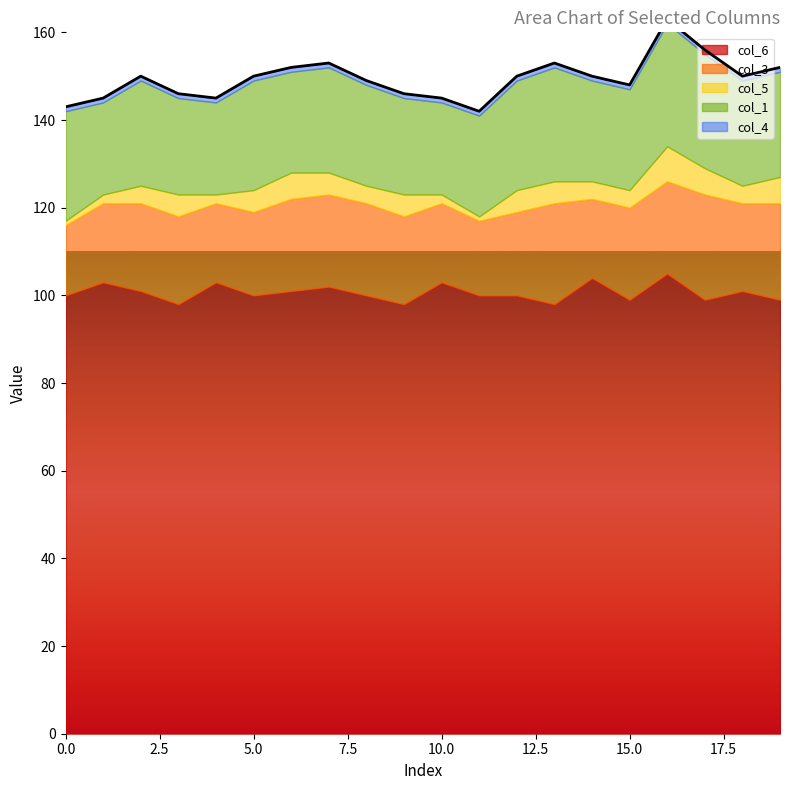

Rank the series at 0 from lowest to highest value.

col_5, col_4, col_3, col_1, col_6